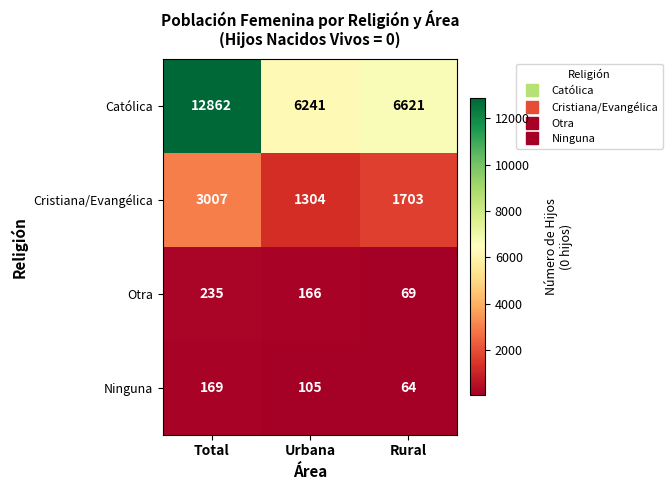

List the series in order of their peak value, highest first.

Católica, Cristiana/Evangélica, Otra, Ninguna